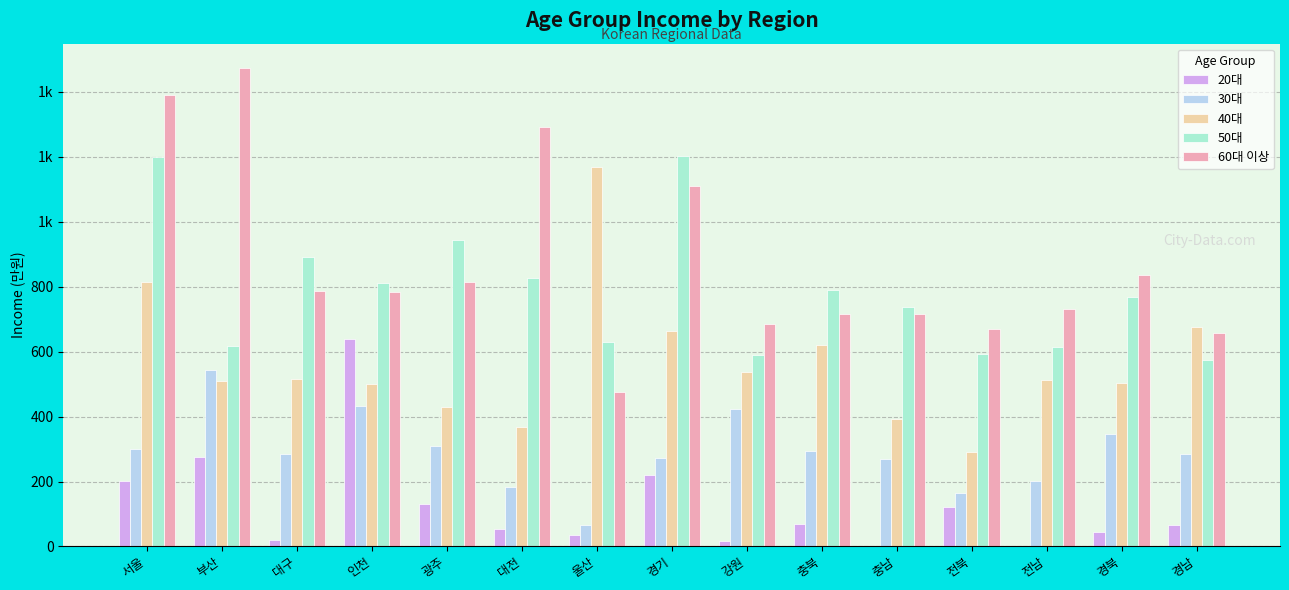

Are the bars grouped side by side (vs. stacked)?

Yes